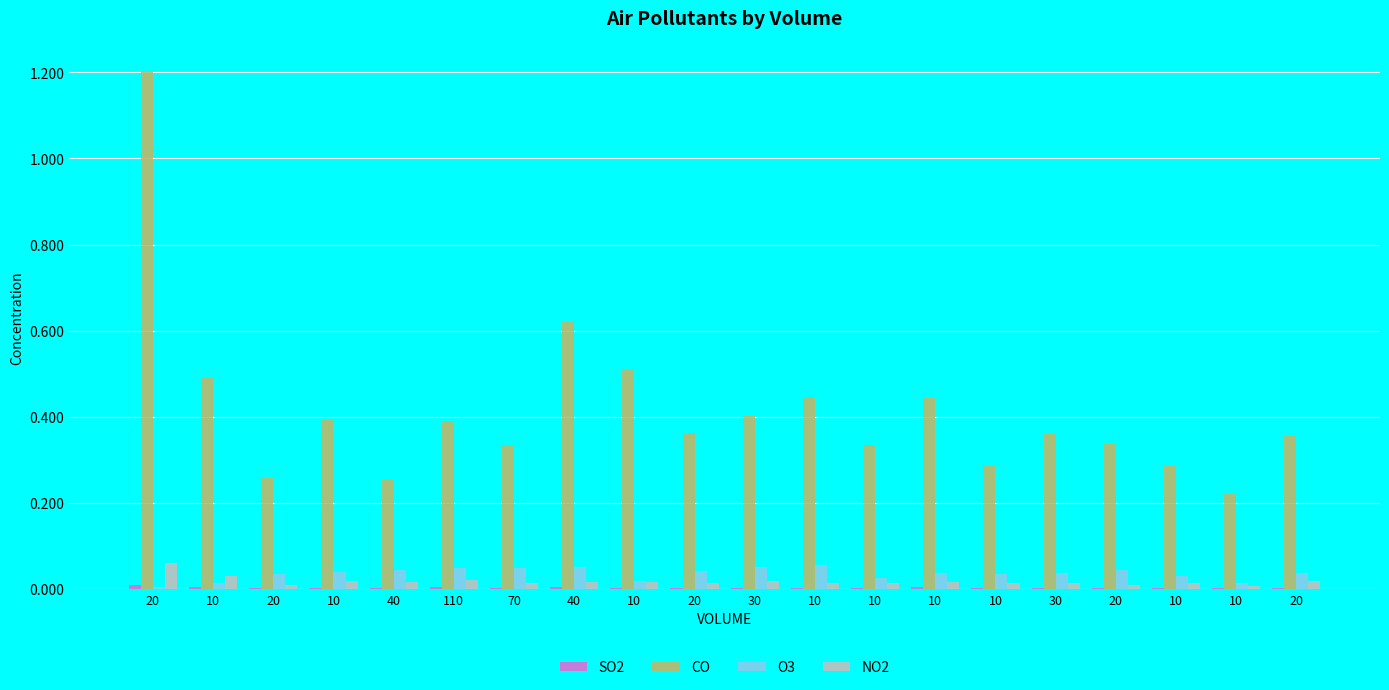

Which series changed the most between 30 and 20?

CO